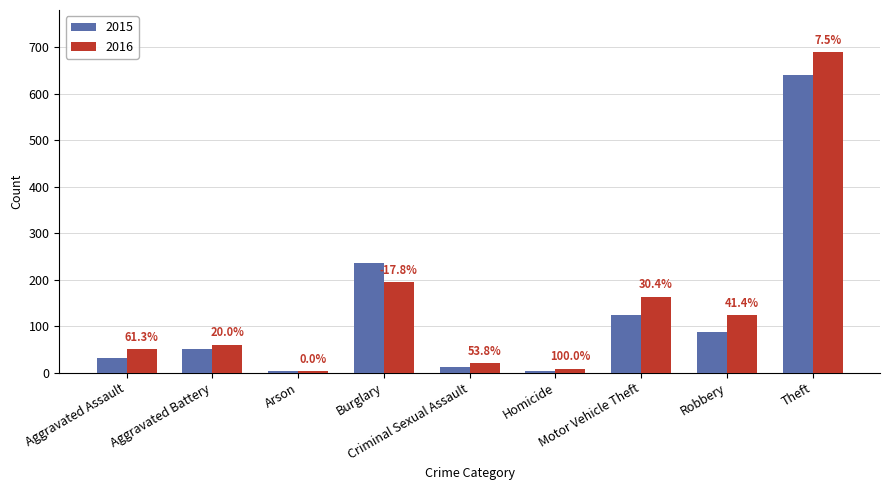

Does the chart contain stacked bars?

No